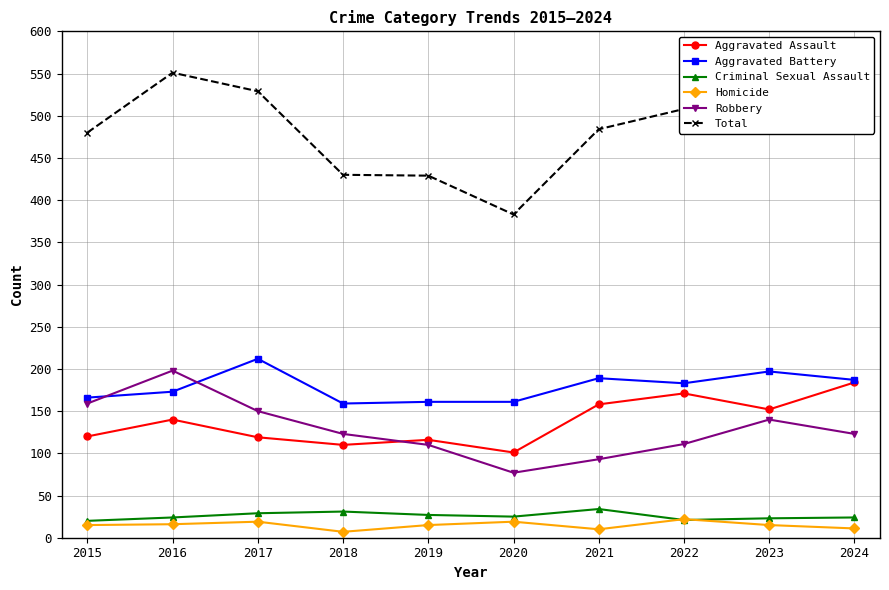

Does the chart display data point markers on the line(s)?

Yes